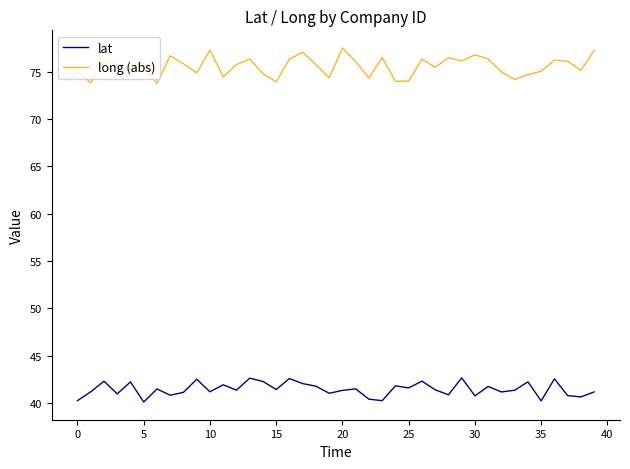

Which series has the largest range (max minus min)?

long (abs)